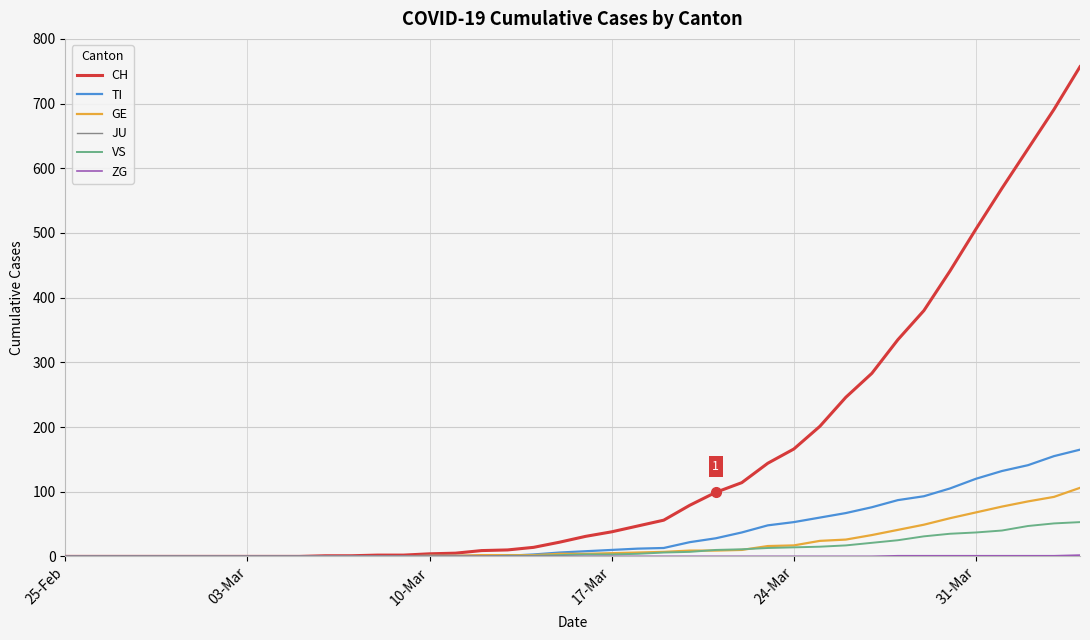

What is the highest value of the TI series?

165